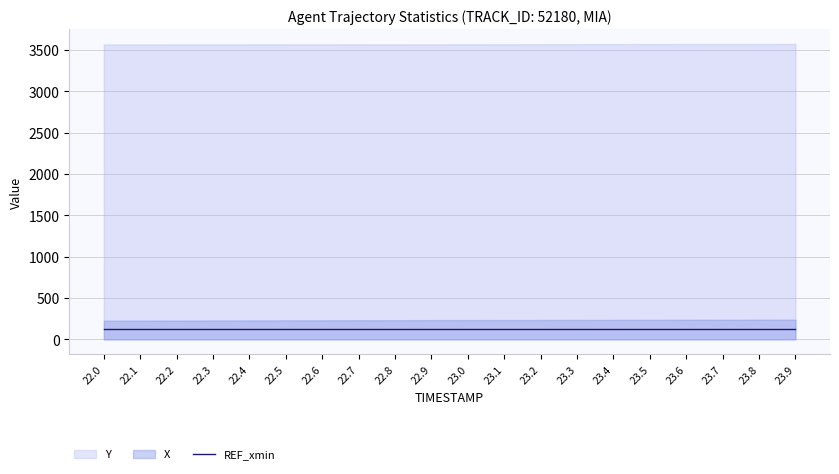

What are all the series names shown in the legend?

X, Y, REF_xmin